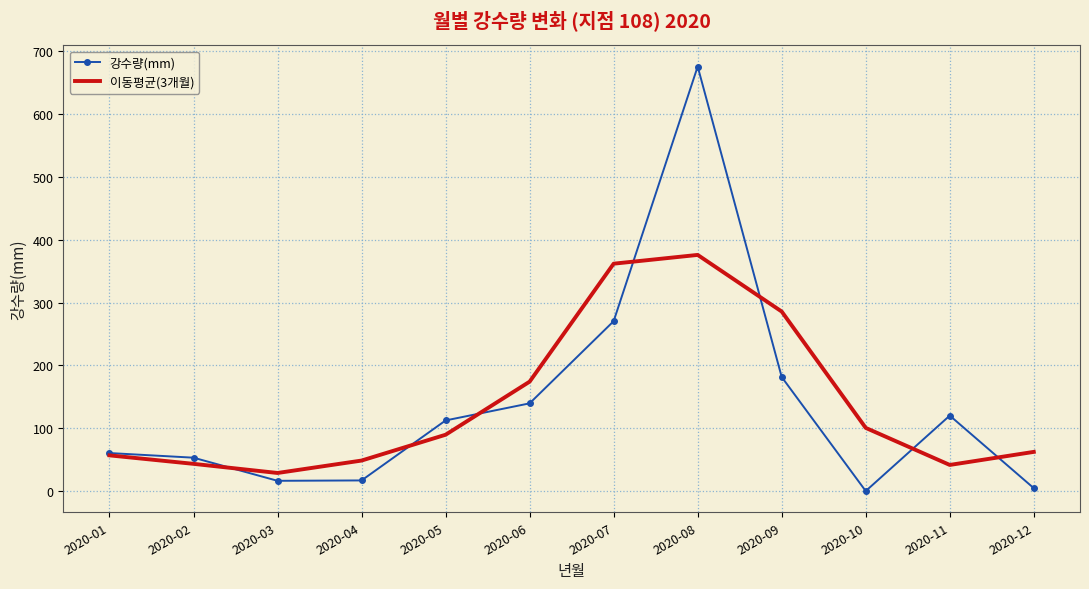

At how many categories does at least one series exceed 233?

3